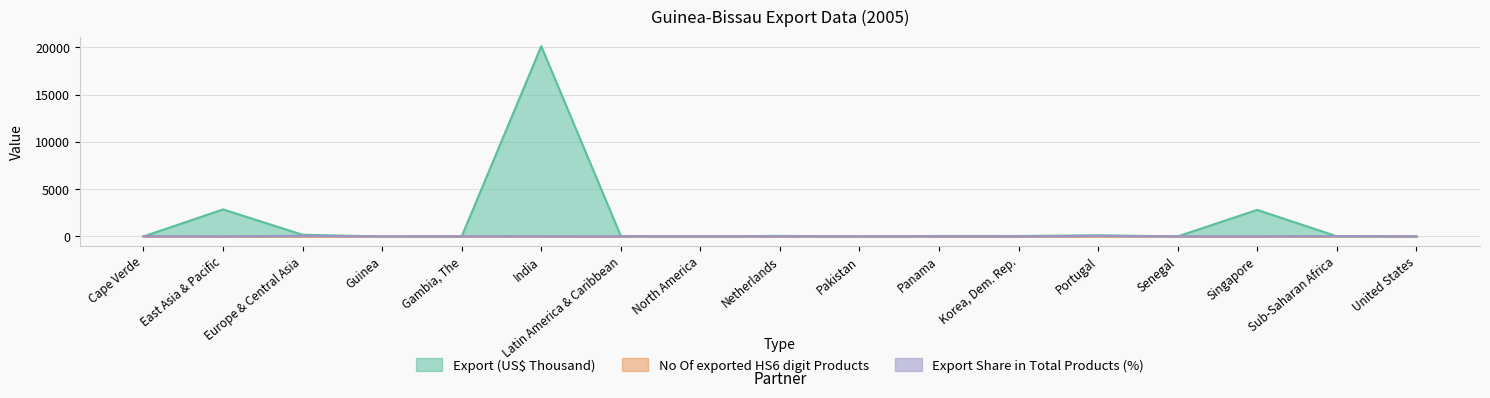

What position from the left is India?

6